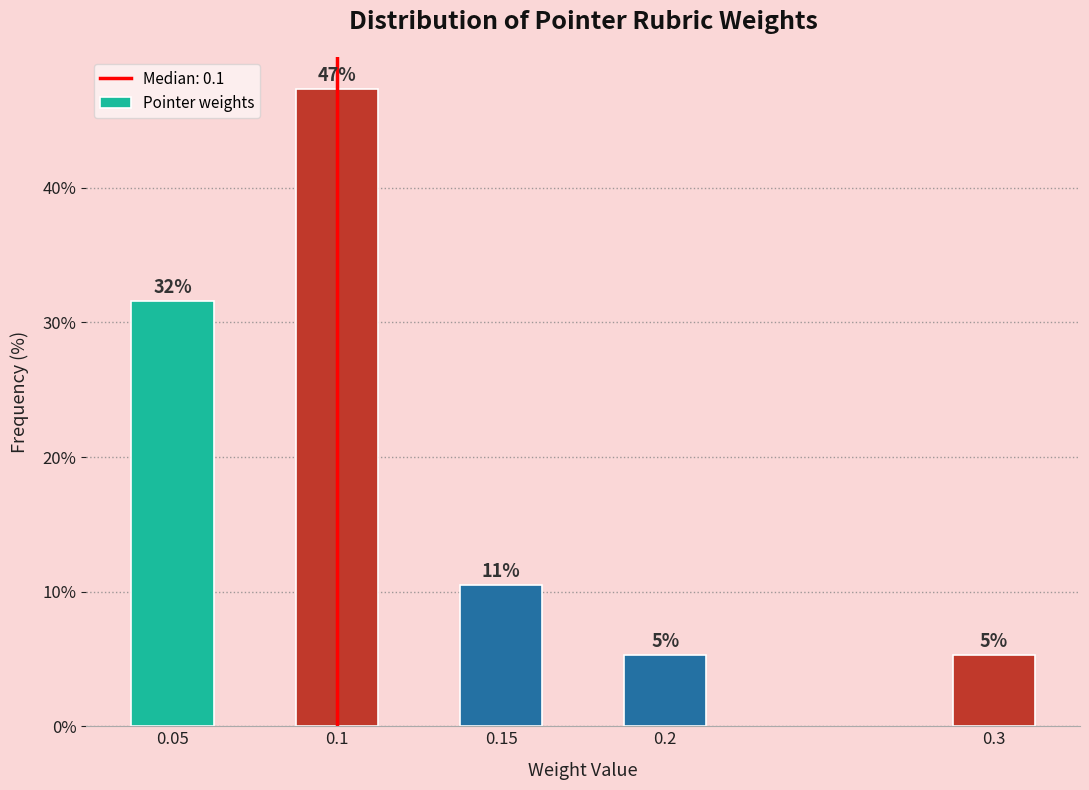

Does the chart contain any negative values?

No